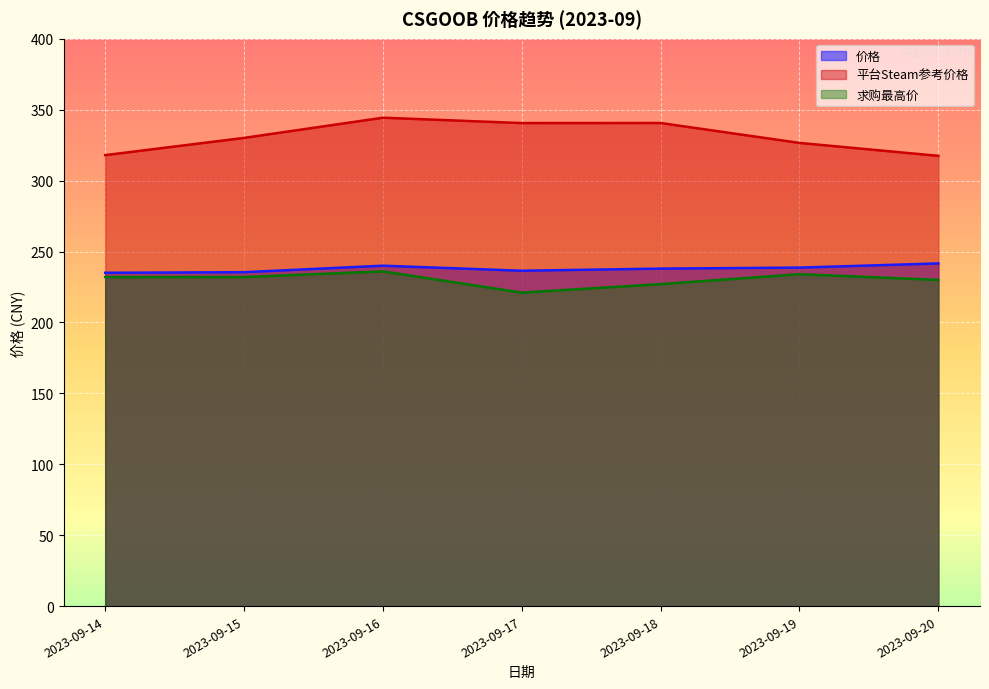

What is the value of the 求购最高价 point at the 7th from the left?

230.0